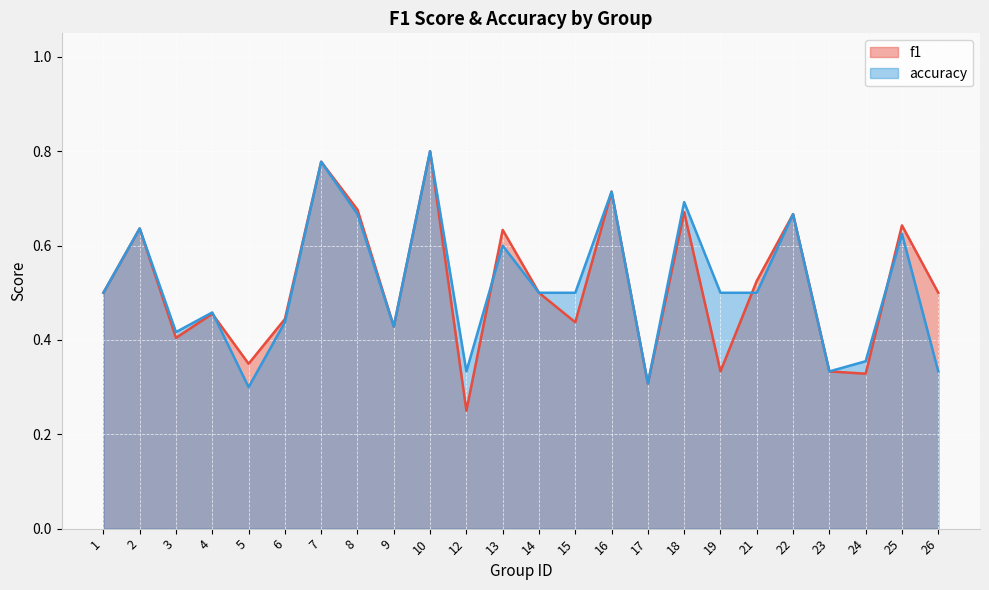

Between 1 and 4, which series saw the biggest shift?

f1